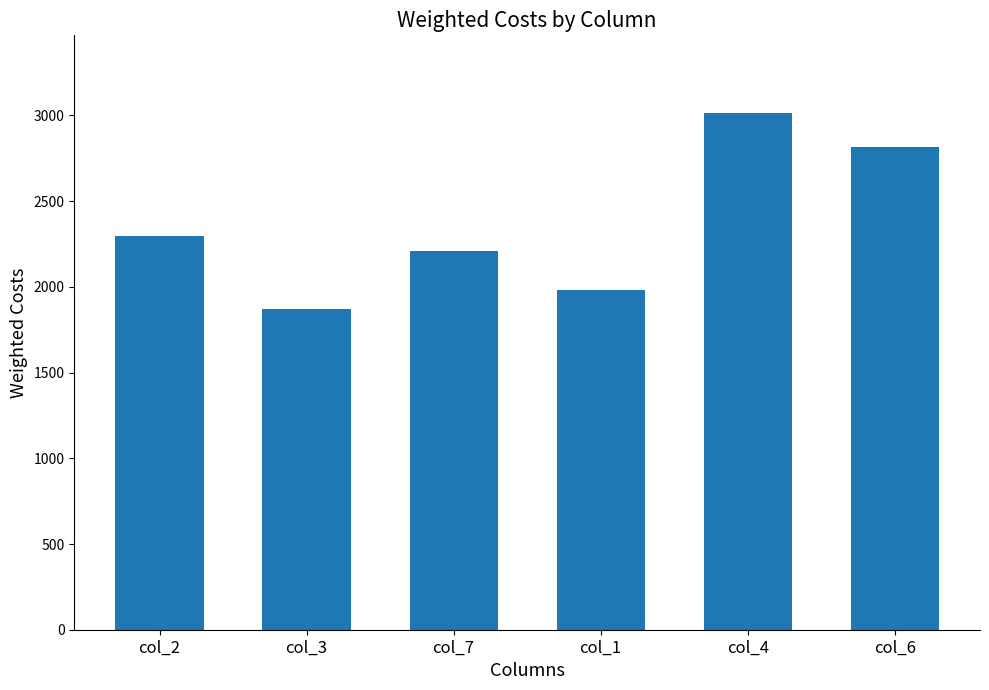

How many values are below 2297?

3